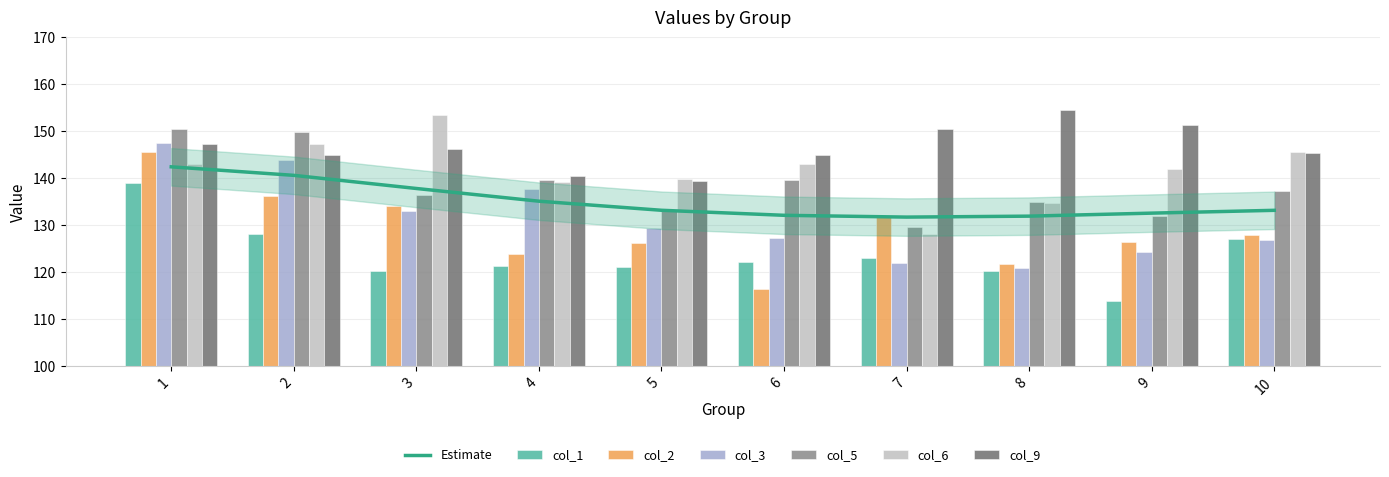

How many data points in col_9 are less than 146?

5